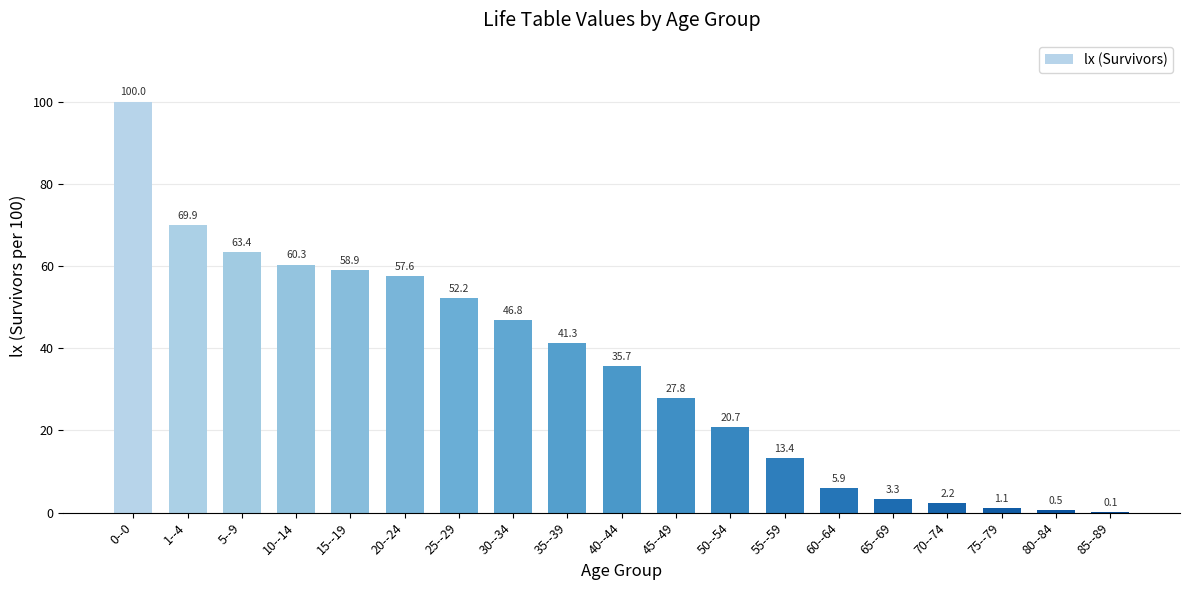

Count the number of values greater than 35.

10